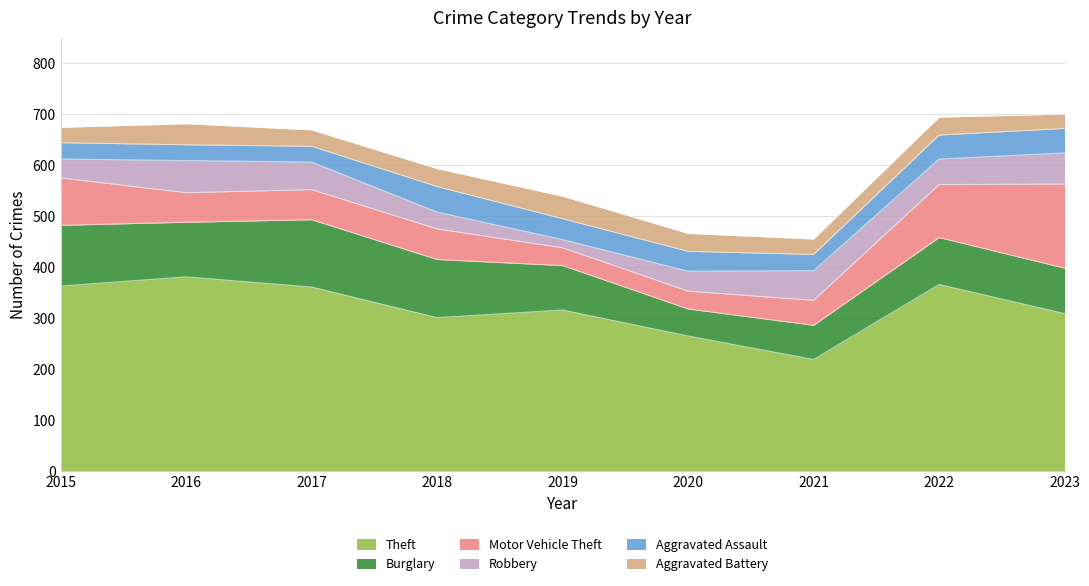

How many interior local peaks does the Motor Vehicle Theft series have?

1